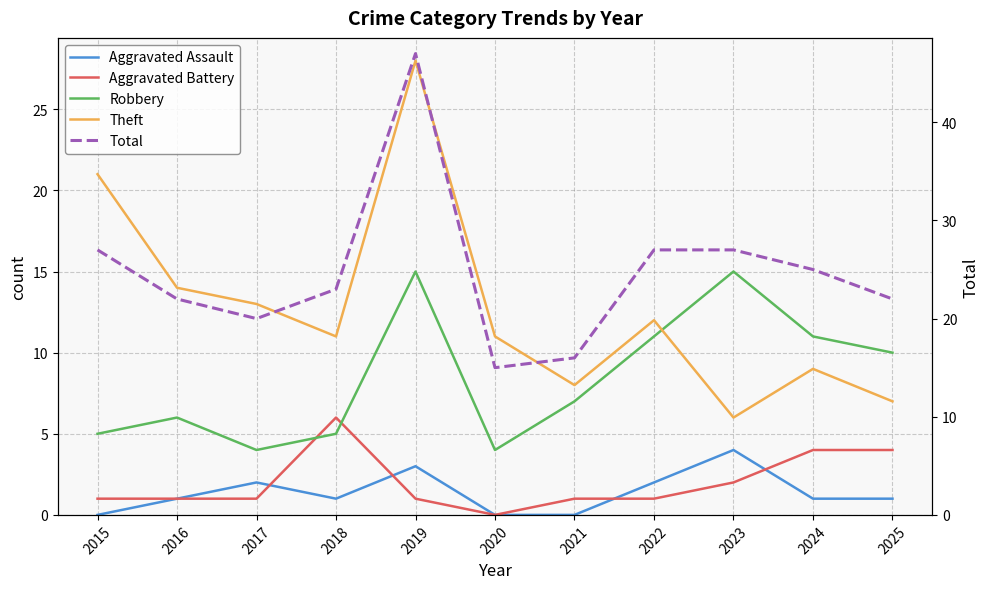

Is the value of Aggravated Battery at 2020 greater than the value of Robbery at 2016?

No